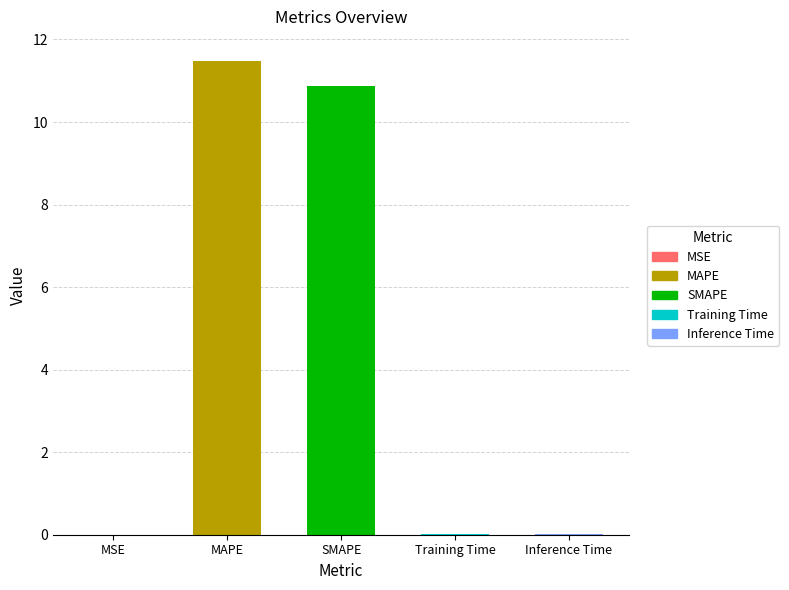

True or false: the data shows 0.0 at MSE.

True